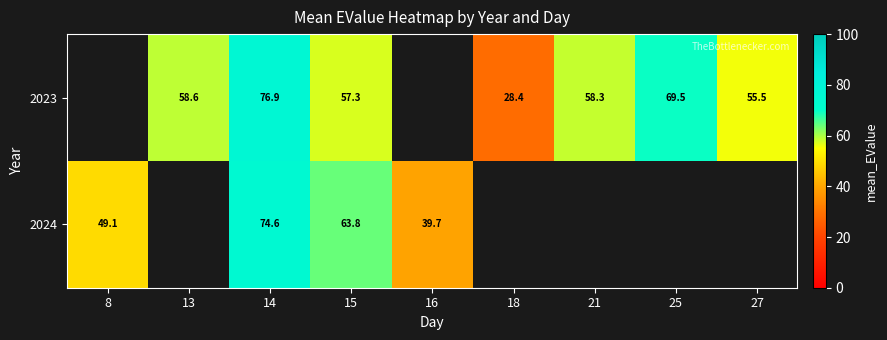

At 25, list the series in order from smallest to largest.

2023, 2024